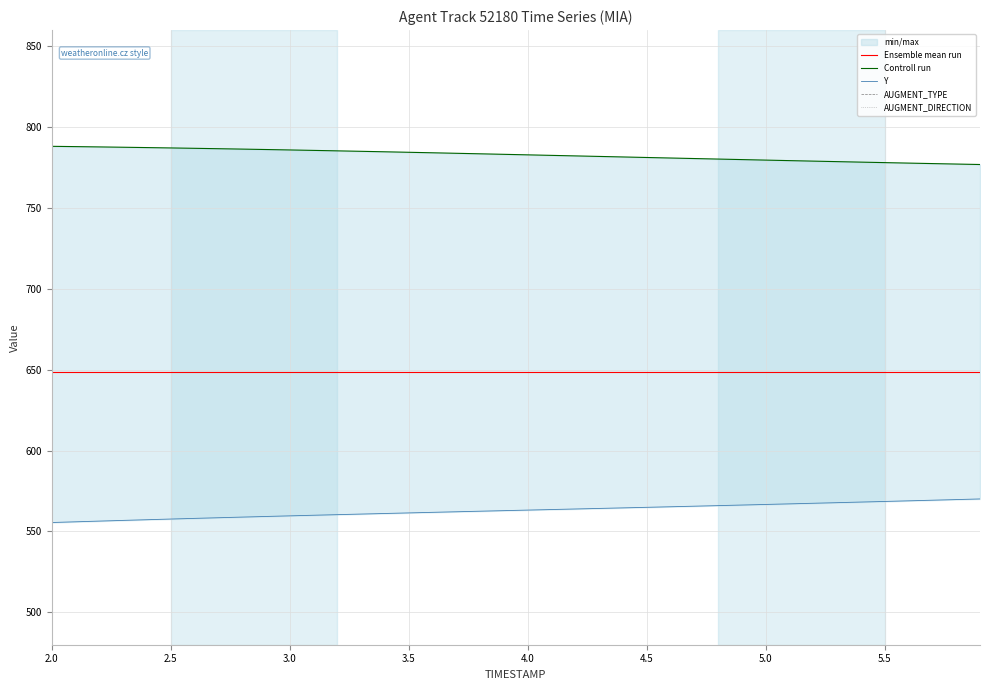

What are all the series names shown in the legend?

Ensemble mean run, Controll run, Y, AUGMENT_TYPE, AUGMENT_DIRECTION